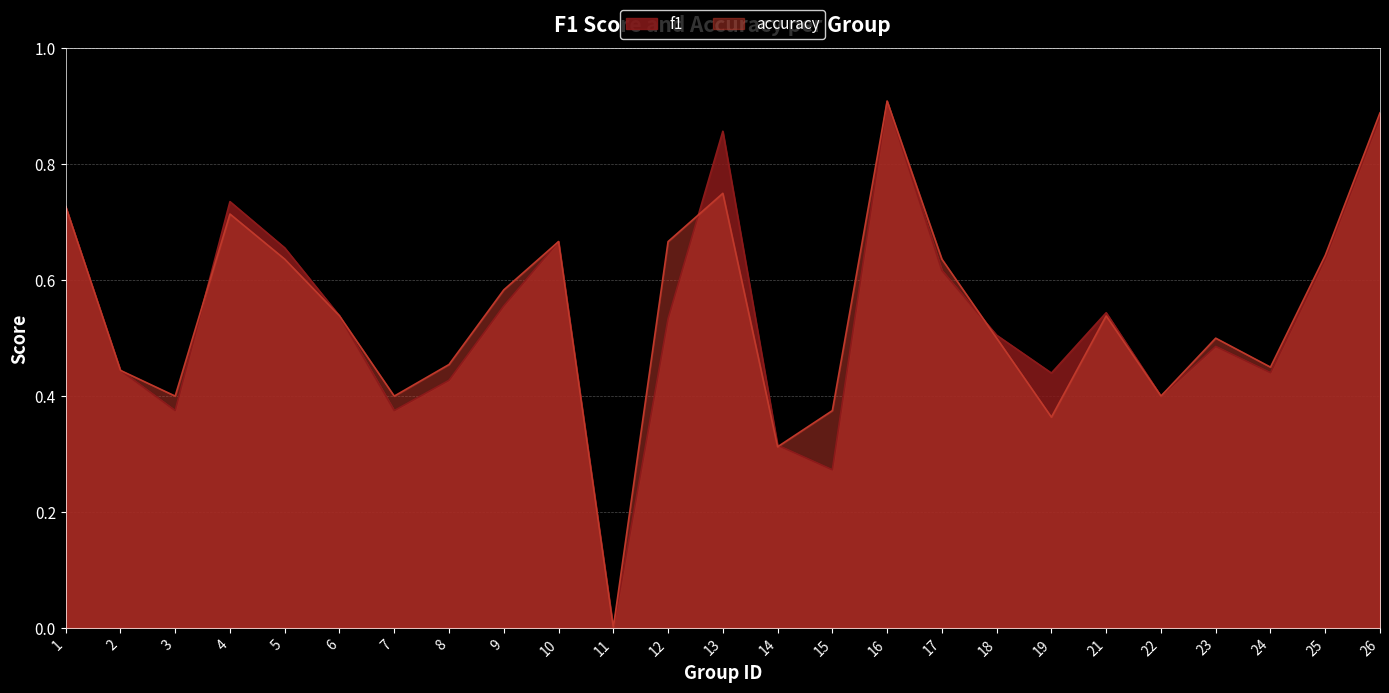

Is the value of accuracy at 11 greater than the value of f1 at 7?

No